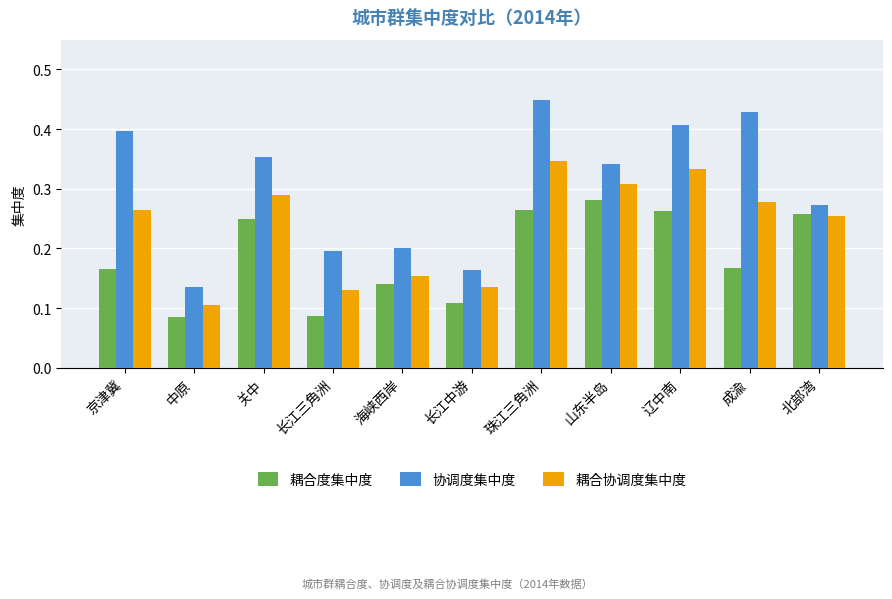

The value of 协调度集中度 at 长江中游 is 0.0. True or false?

False